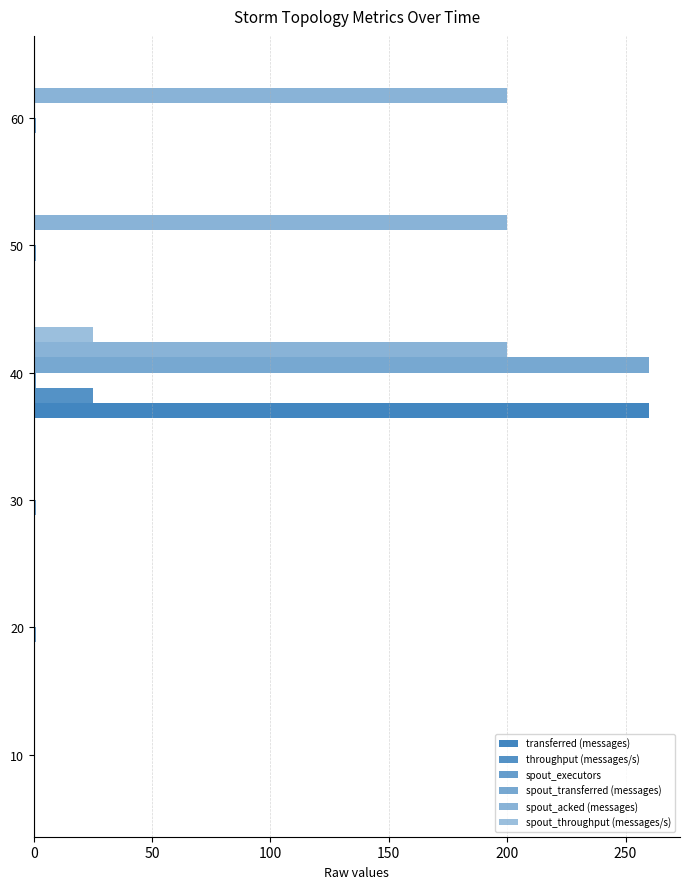

How many categories are shown in the chart?

6